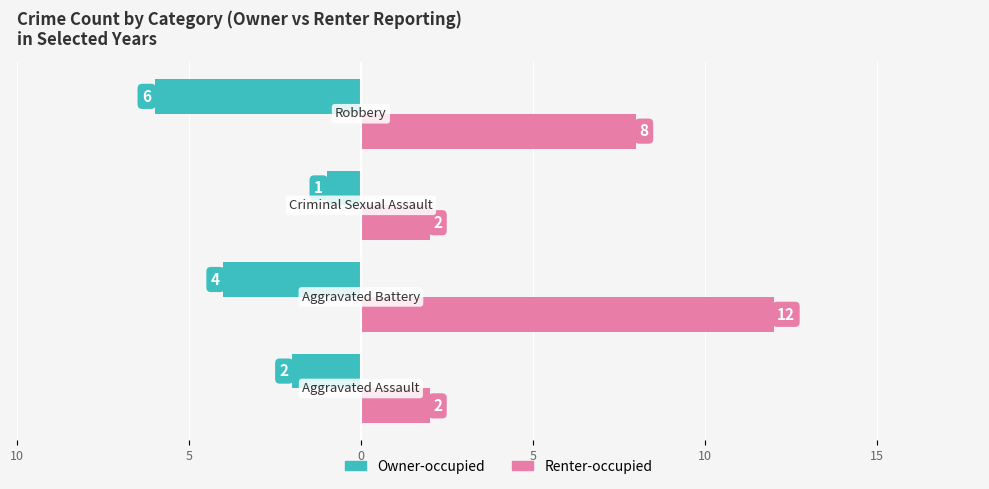

How many Owner-occupied values are between -4 and -1?

3